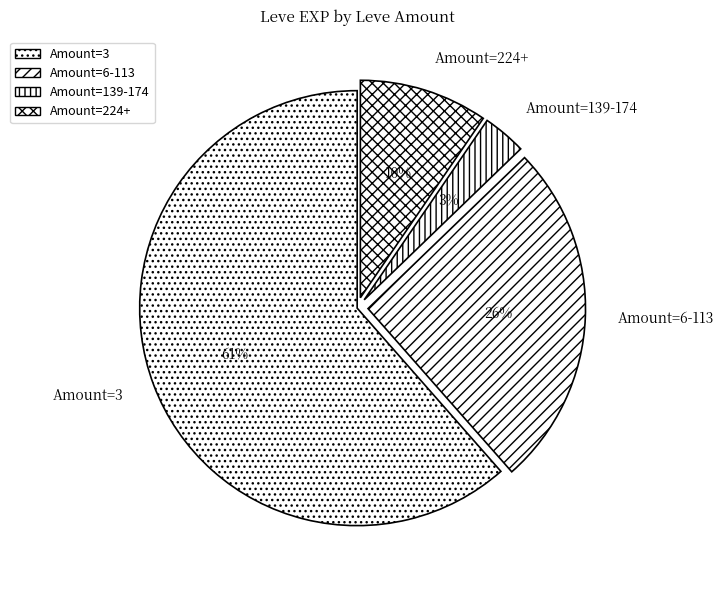

Which category has the biggest portion of the pie?

Amount=3